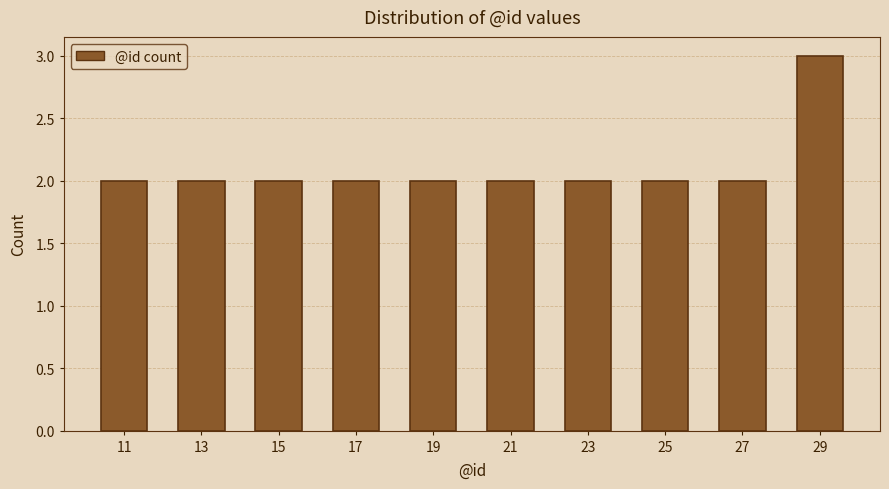

Reading left to right, list every bar in this chart as the range it spans on the x-axis followed by its height. The values are not printed on the chart, so give them approximately, as read against the axis.

10 to 12: 2
12 to 14: 2
14 to 16: 2
16 to 18: 2
18 to 20: 2
20 to 22: 2
22 to 24: 2
24 to 26: 2
26 to 28: 2
28 to 30: 3